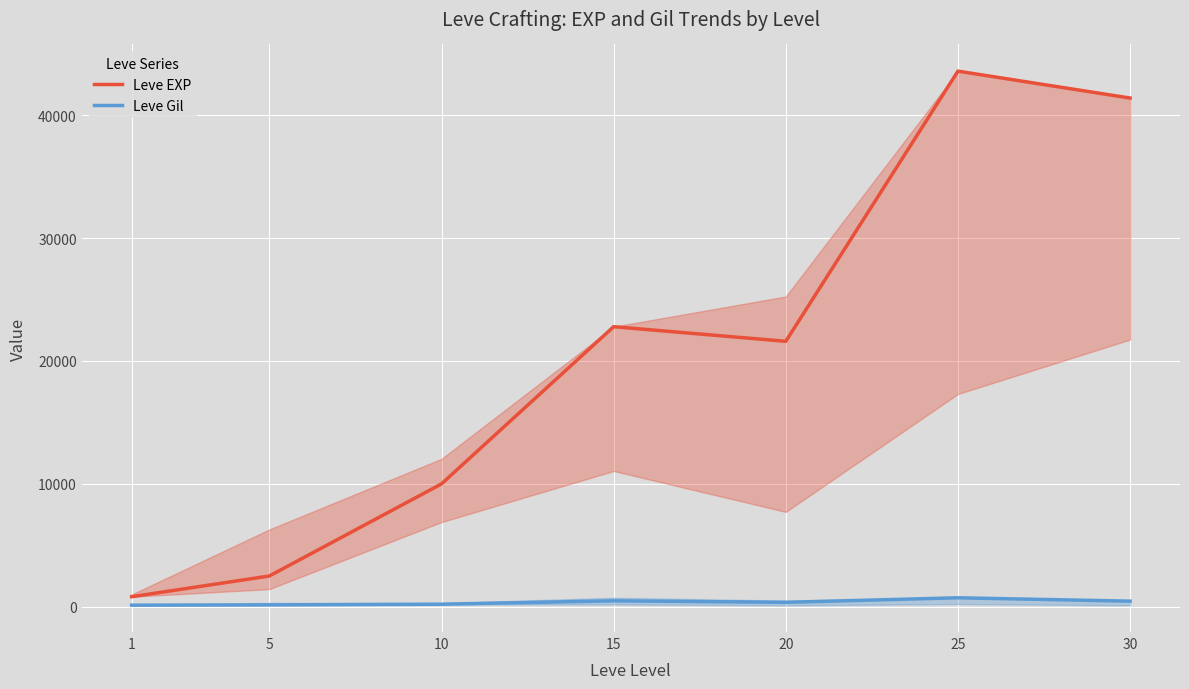

Reading left to right, extract all data points from this chart.

Leve EXP: 1=800	5=2490	10=9990	15=22790	20=21600	25=43600	30=41410
Leve Gil: 1=113	5=139	10=191	15=468	20=344	25=715	30=440